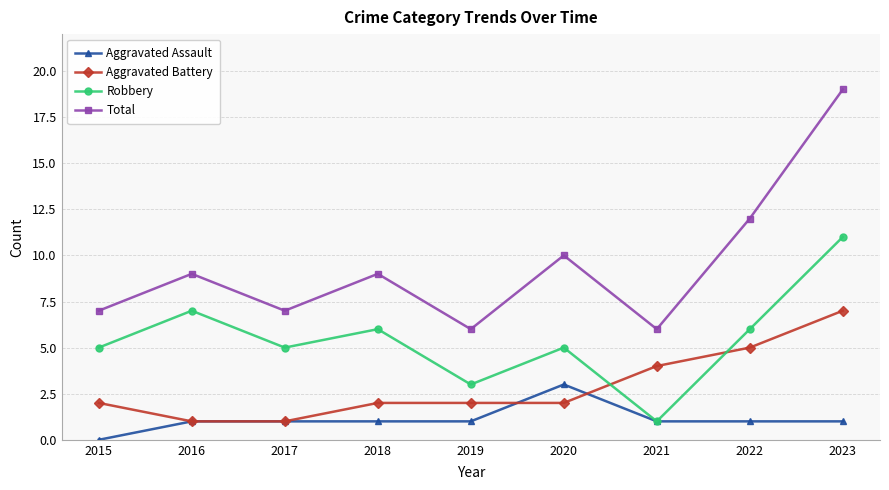

How many lines are shown in the chart?

4